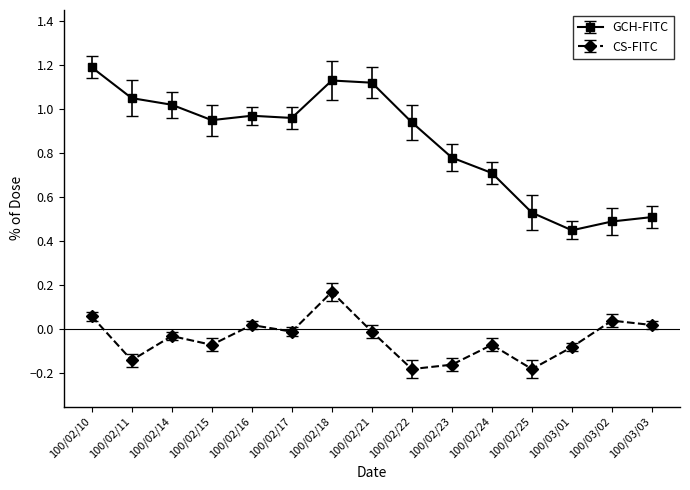

Which series has the largest range (max minus min)?

GCH-FITC